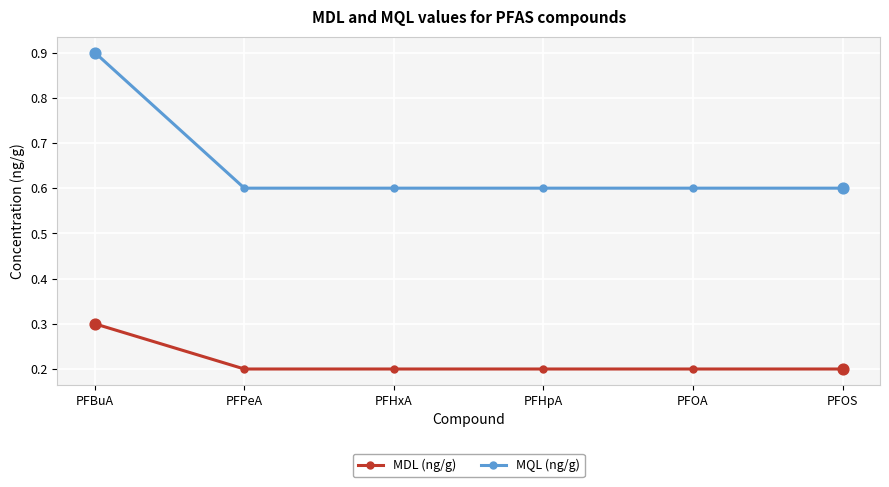

Which series has the largest range (max minus min)?

MQL (ng/g)